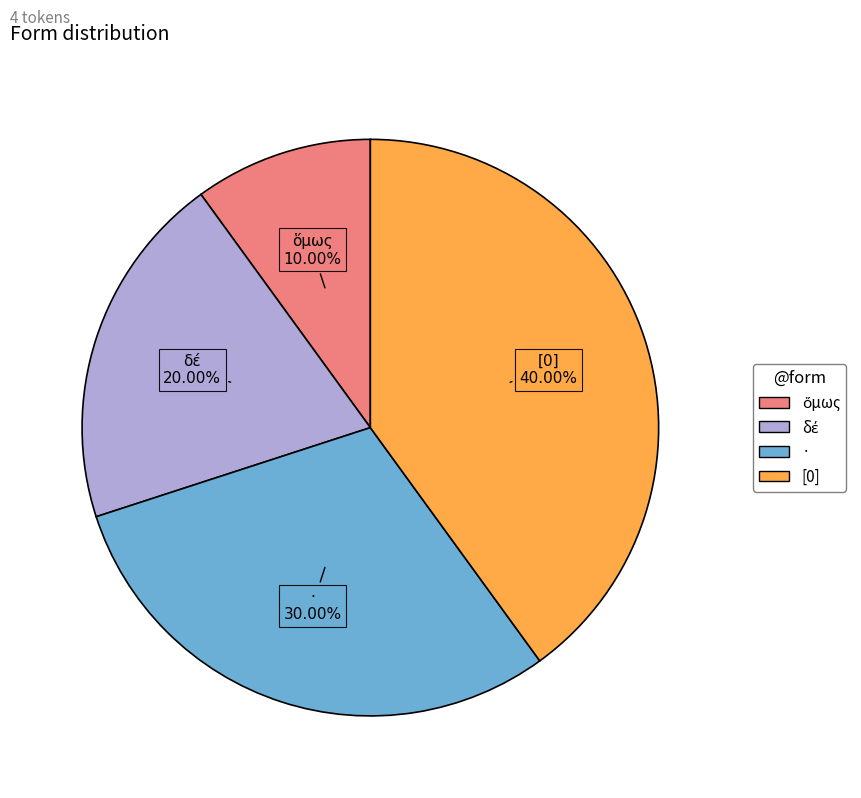

How many segments does this pie chart have?

4